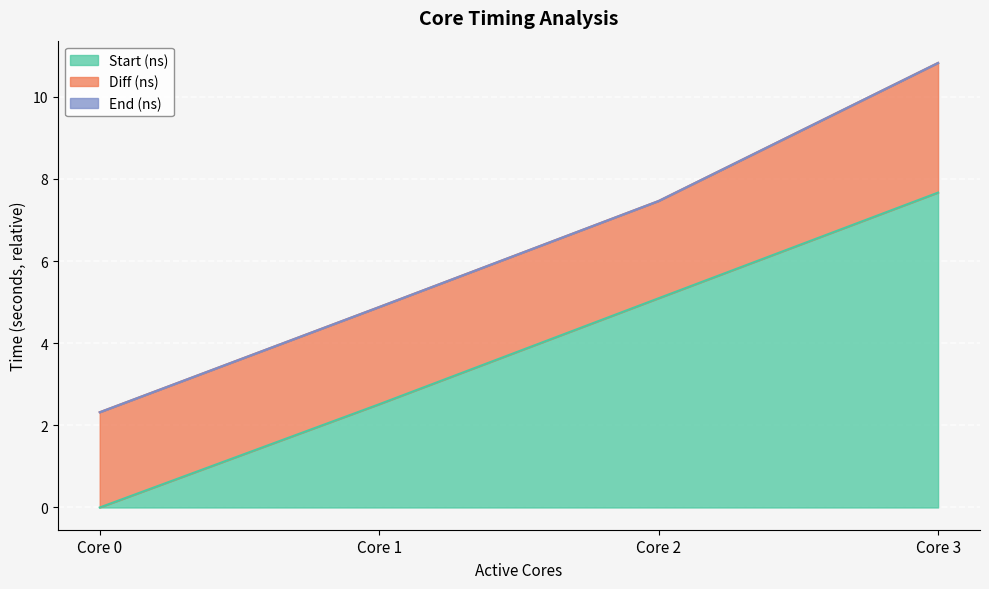

At which label does Start (ns) reach its peak?

Core 3